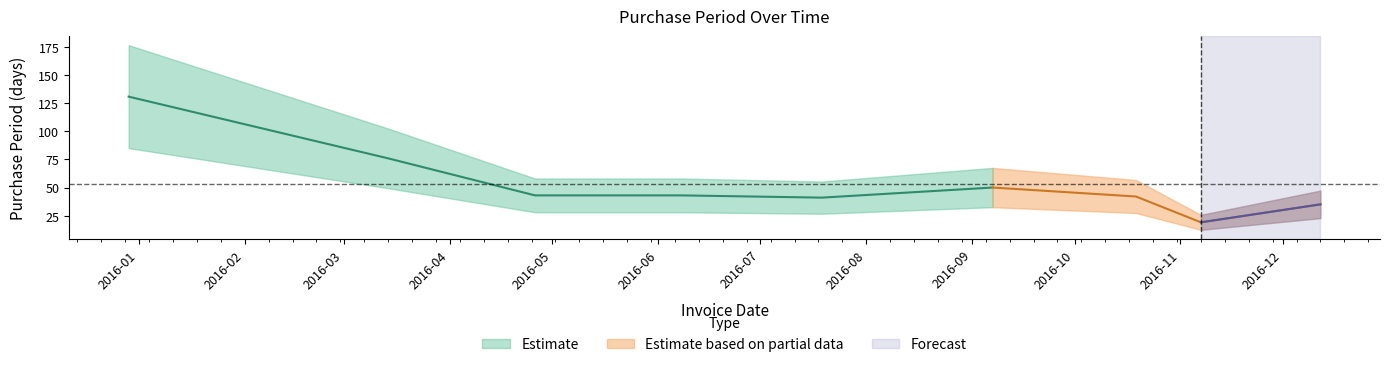

Is it true that the value at 2016-12-12 is 20?

False